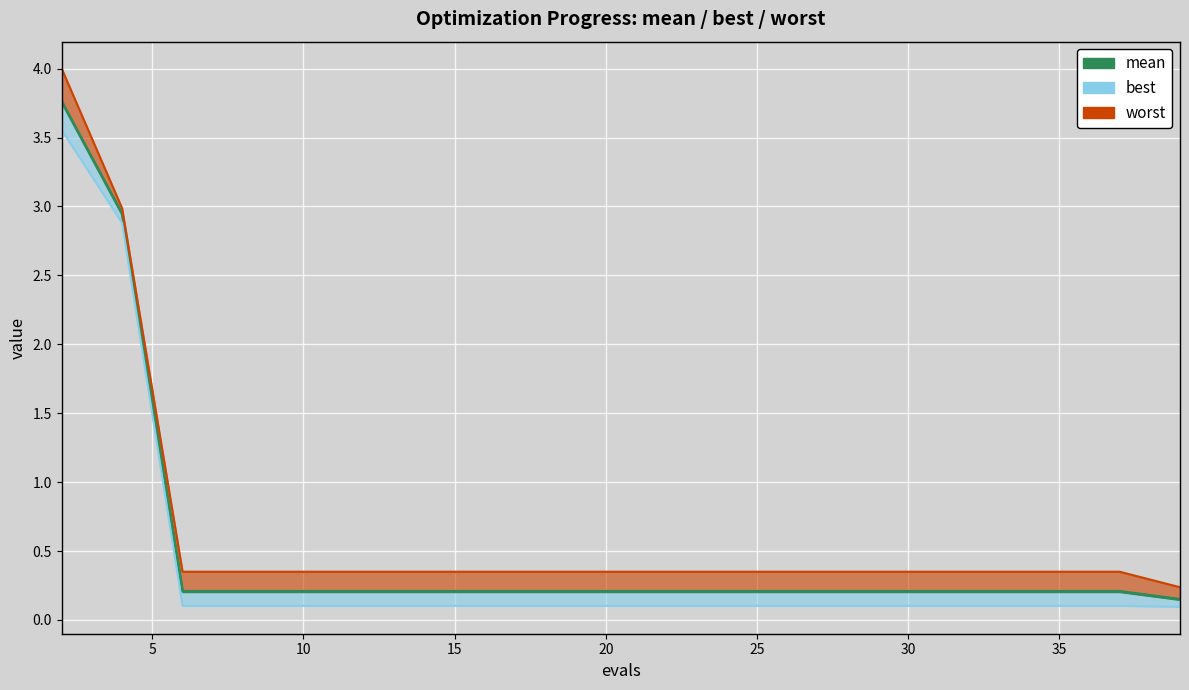

The value of worst at 18 is 0.4. True or false?

True